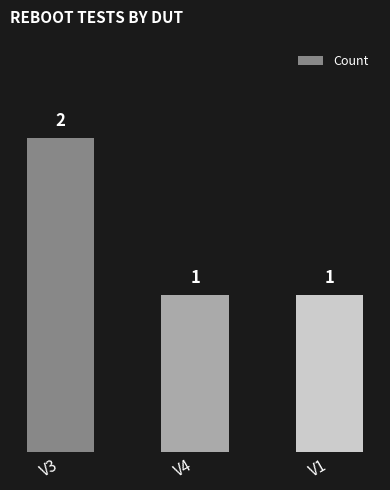

Does the chart contain stacked bars?

No